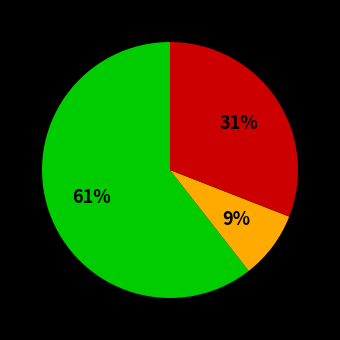

Is there any slice that represents more than half of the pie?

Yes